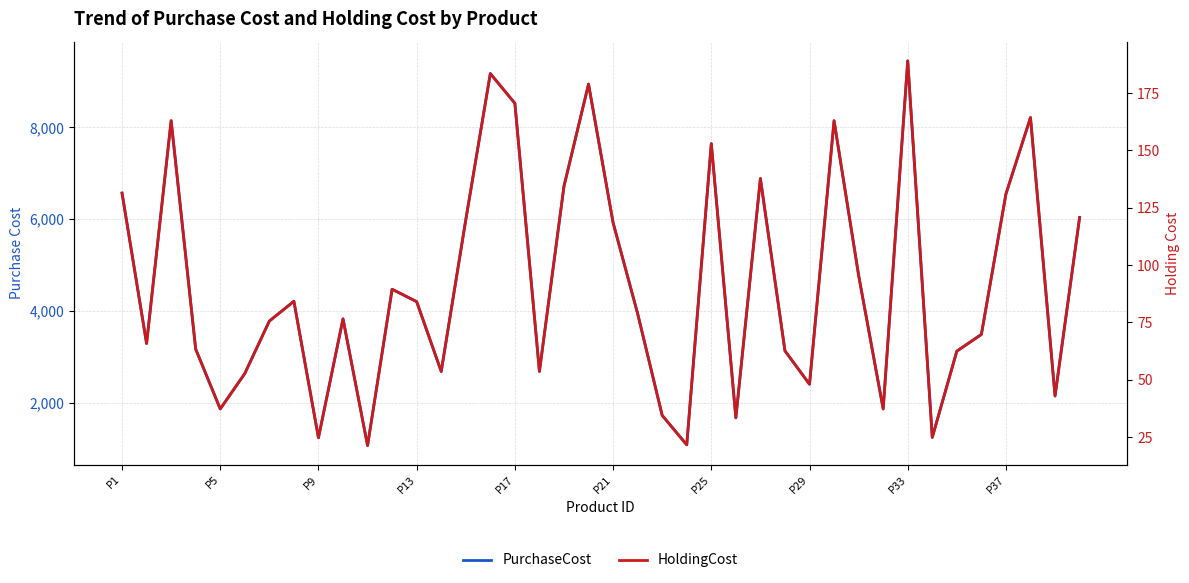

What are all the series names shown in the legend?

PurchaseCost, HoldingCost